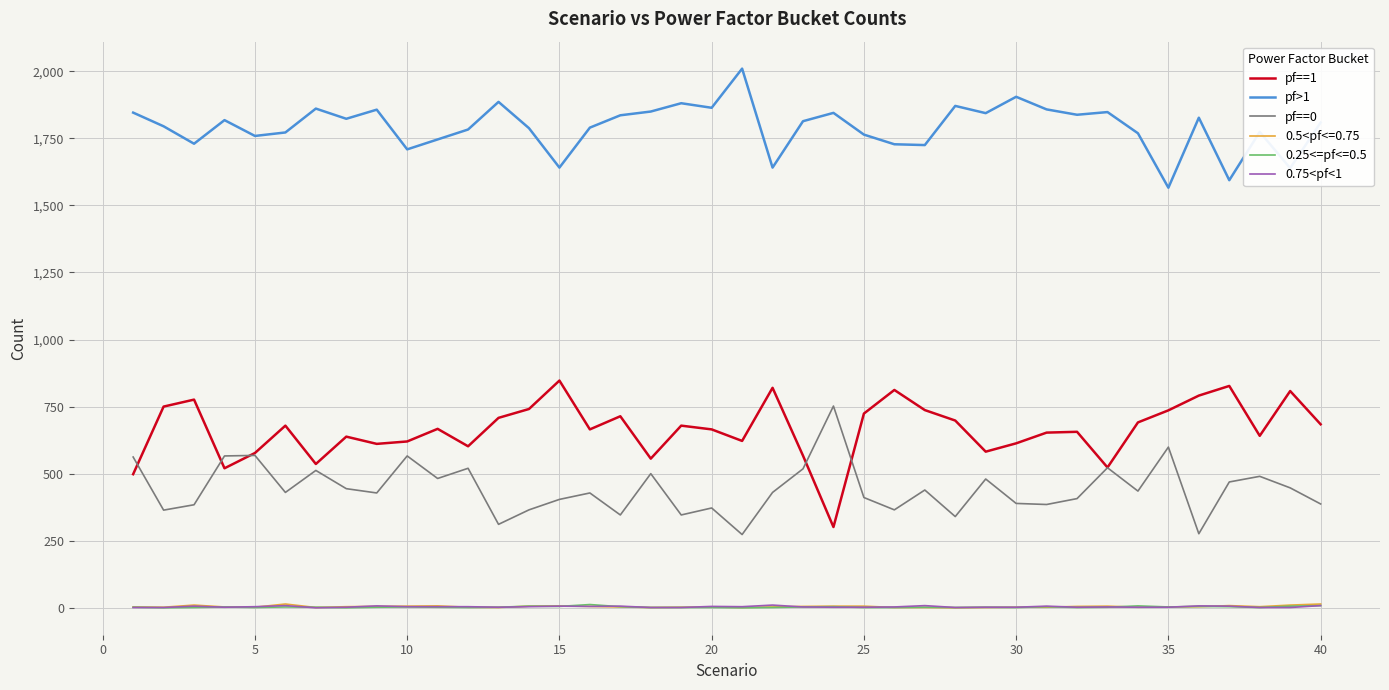

True or false: pf==1 and 0.75<pf<1 intersect in this chart.

False